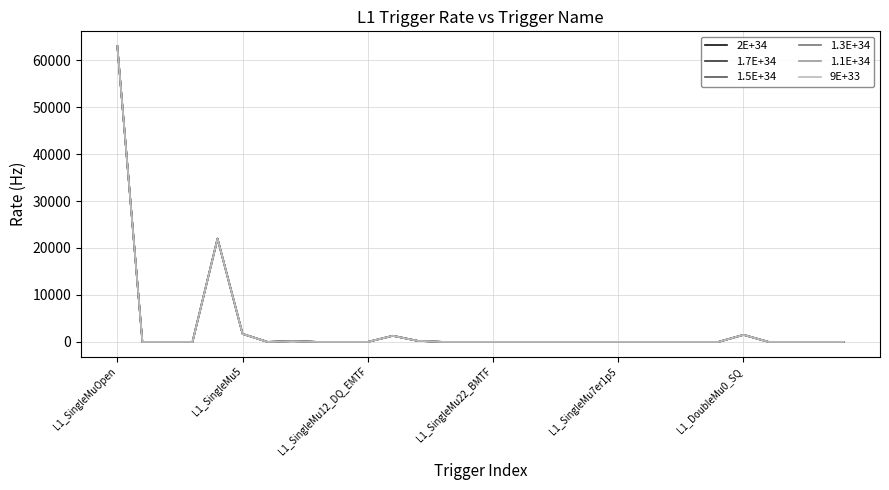

True or false: 1.3E+34 and 2E+34 cross at least once.

False